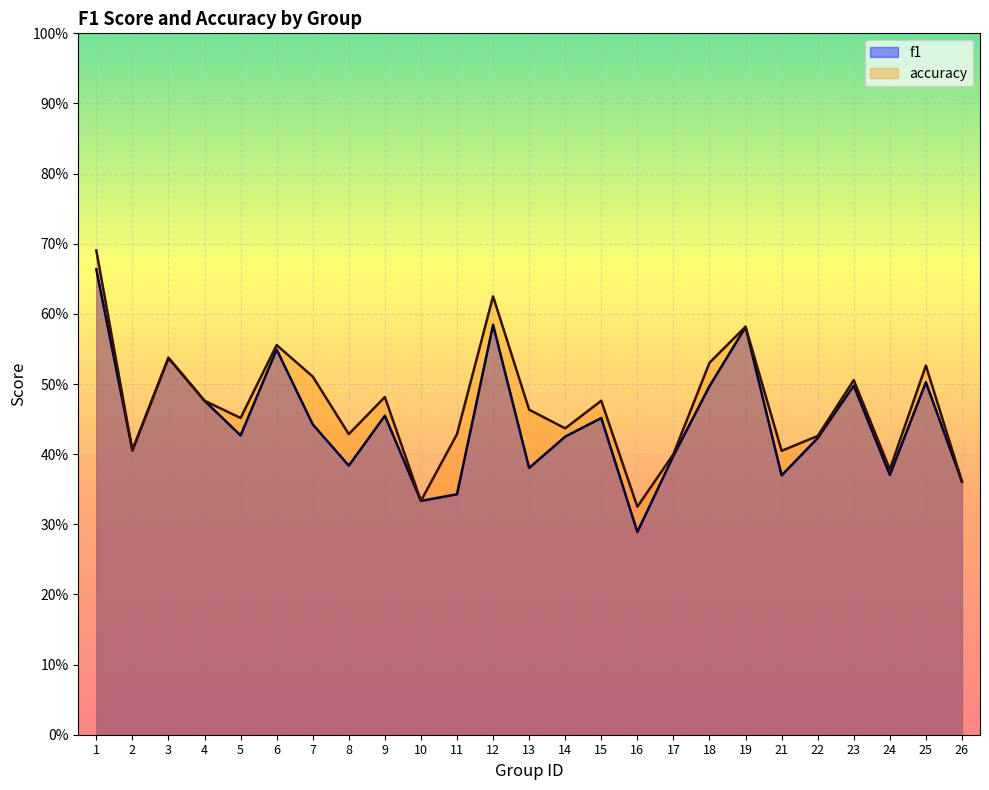

Which series has the widest spread of values?

f1